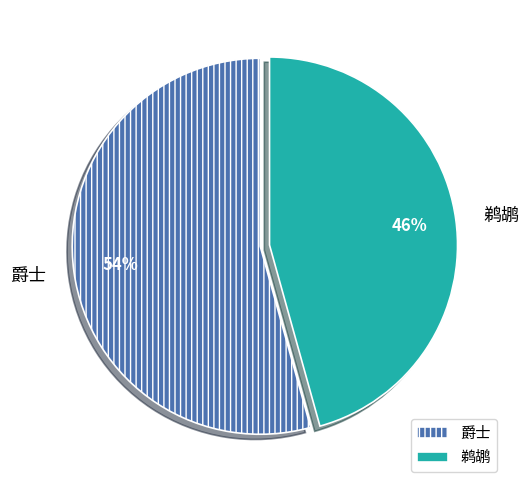

To the nearest percent, what is the average slice percentage?

50%